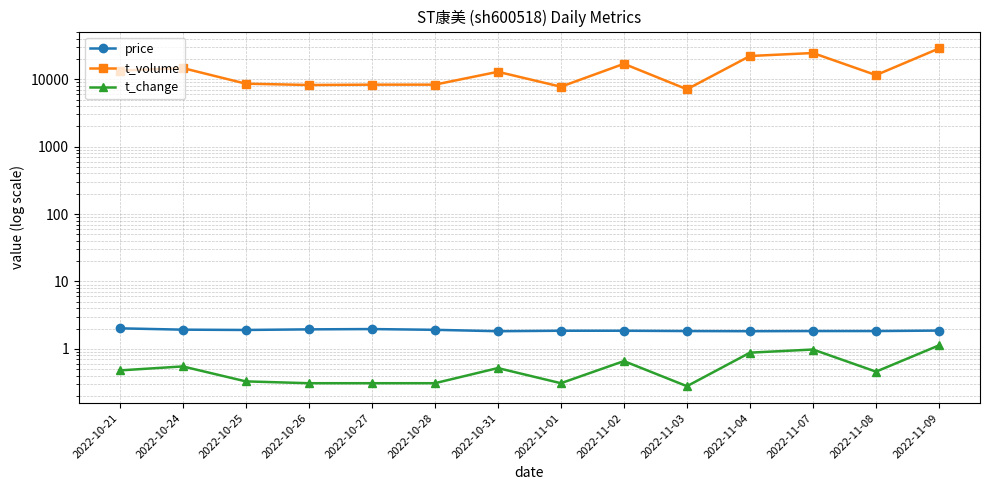

In price, how many points are lower than both neighbors (excluding endpoints)?

3